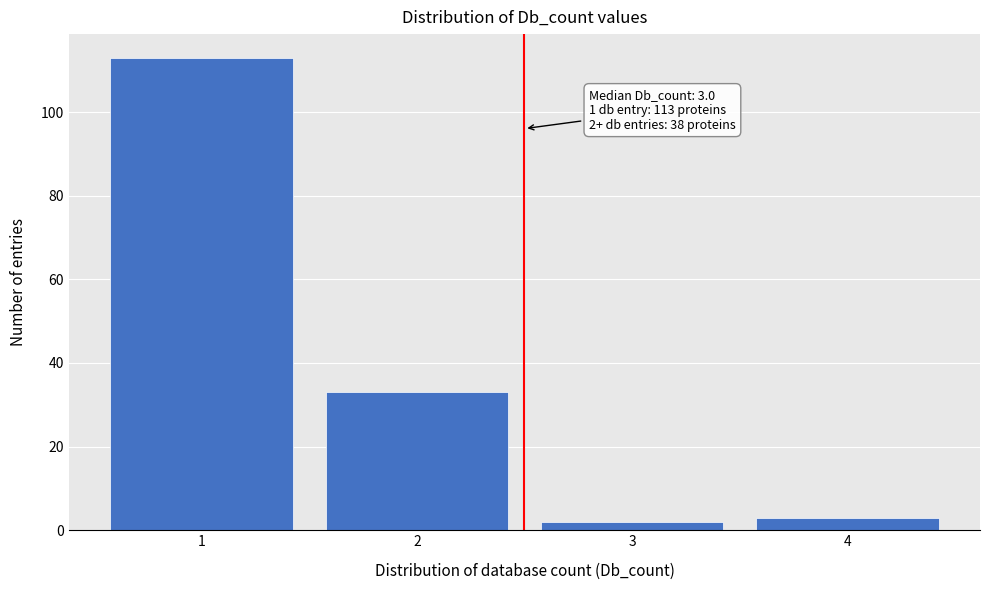

Reading left to right, transcribe all the data shown in this chart.

1=113	2=33	3=2	4=3